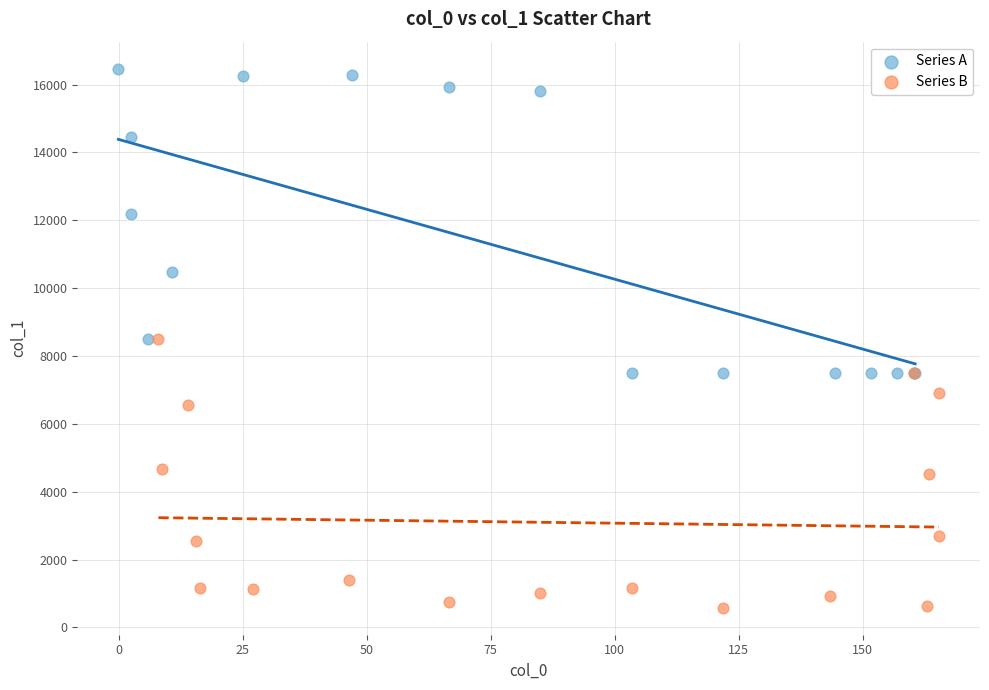

Which series contains the lowest Y value?

Series B